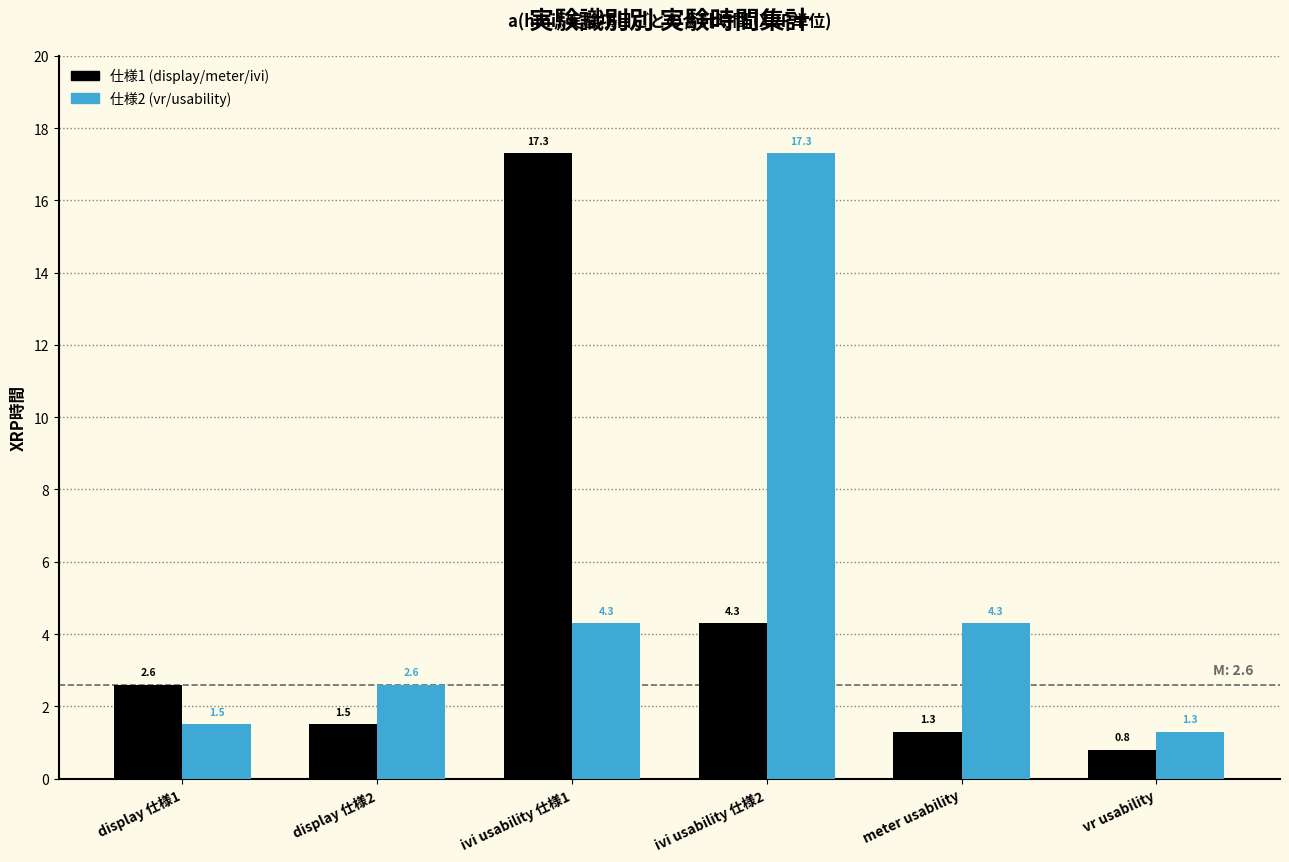

What is the greatest value displayed?

17.3